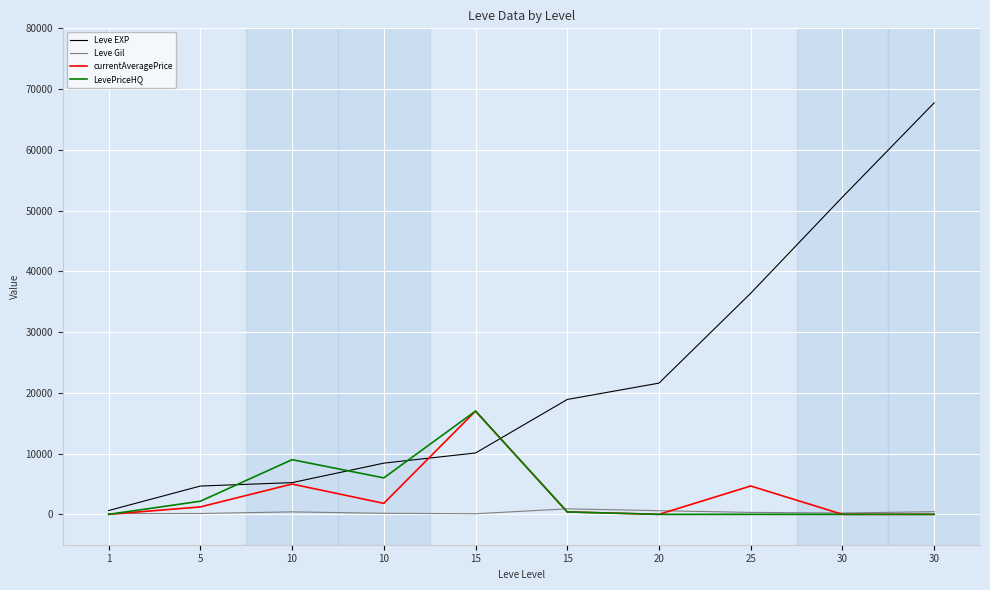

True or false: LevePriceHQ and currentAveragePrice cross at least once.

False